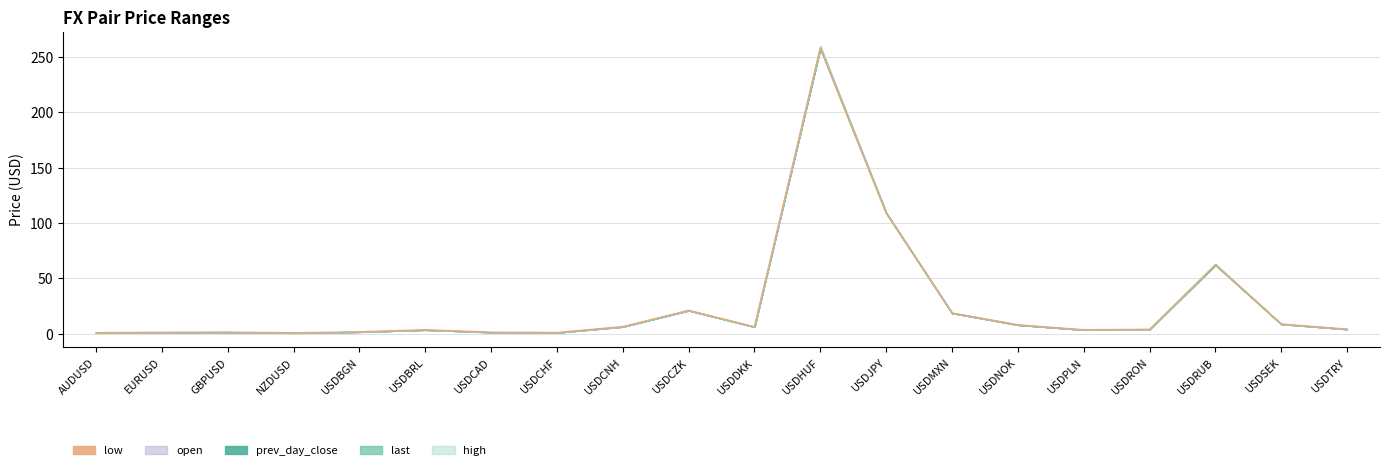

What is the ratio of the value at USDCNH to the value at USDJPY?

0.1